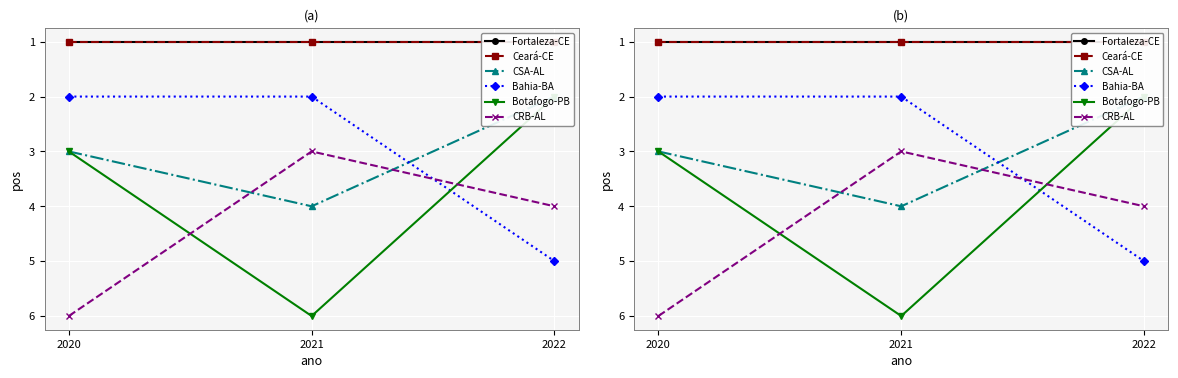

Is it true that Fortaleza-CE equals 1 at 2021?

True